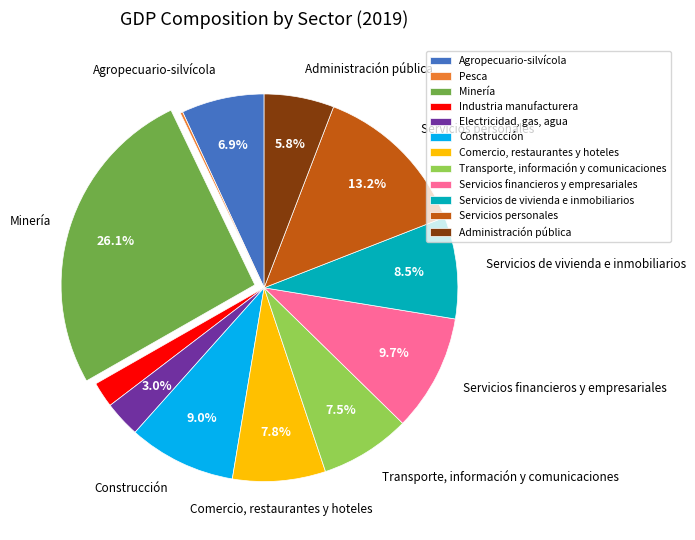

Which has a higher value, Agropecuario-silvícola or Transporte, información y comunicaciones?

Transporte, información y comunicaciones